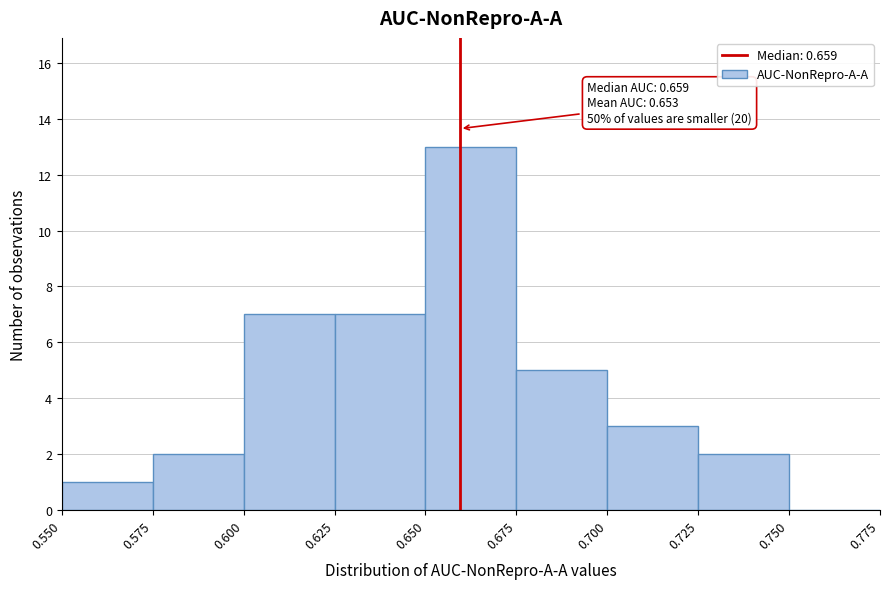

Over which range of the x-axis is the bar tallest?

0.650 to 0.675